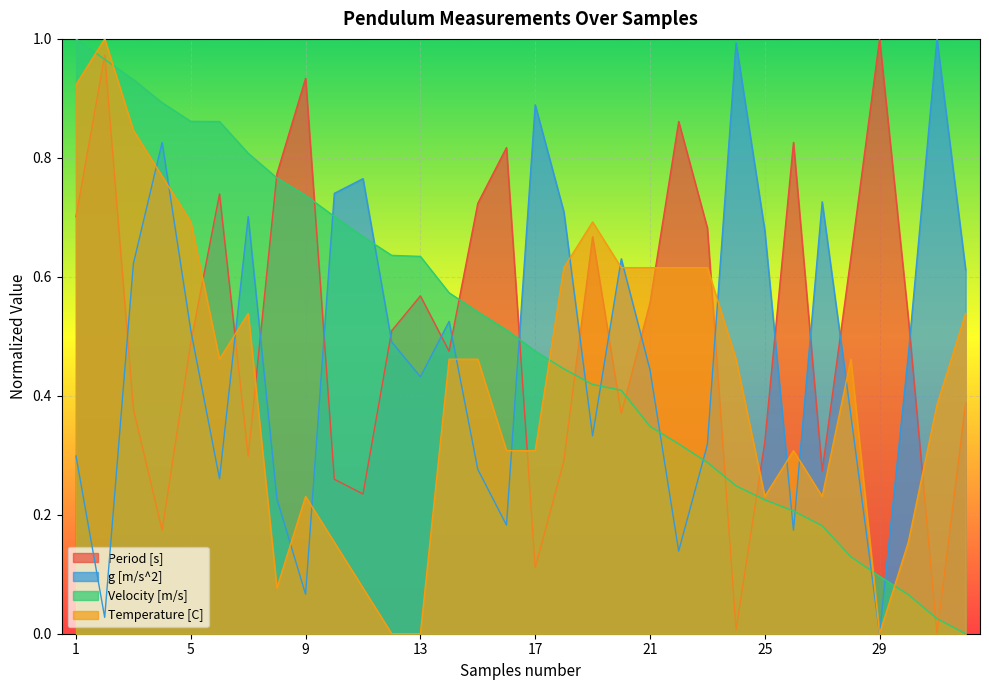

How many data points does each series have?

32